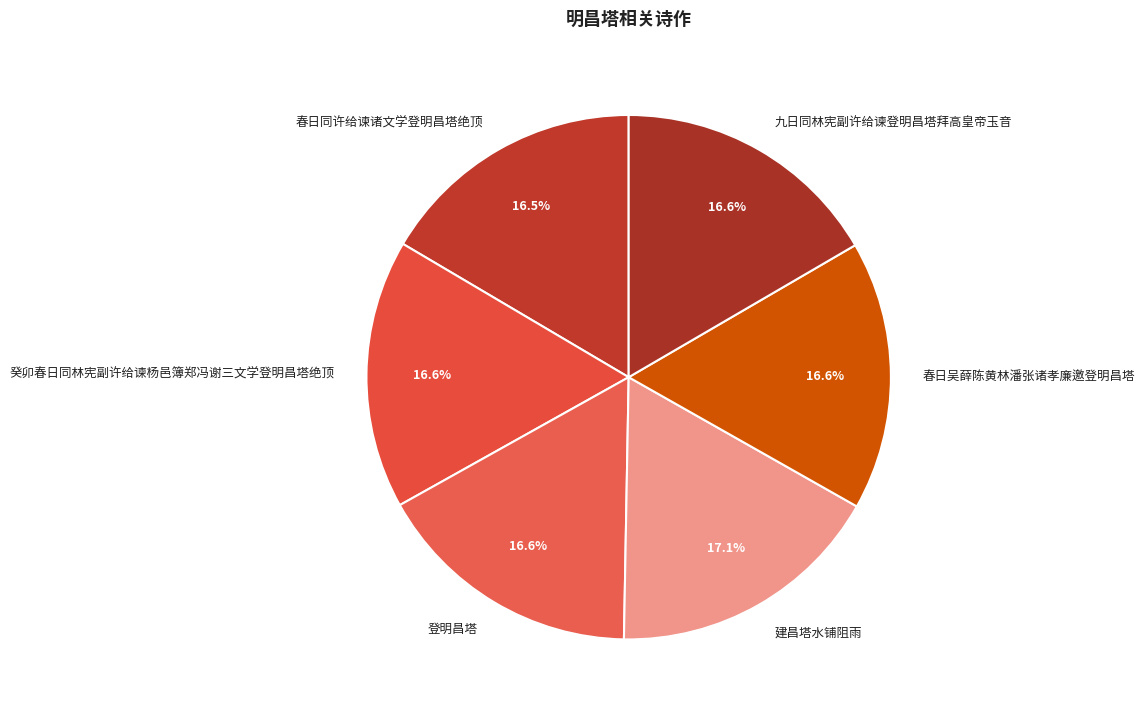

Is it true that 九日同林宪副许给谏登明昌塔拜高皇帝玉音 is 17% of the pie?

True